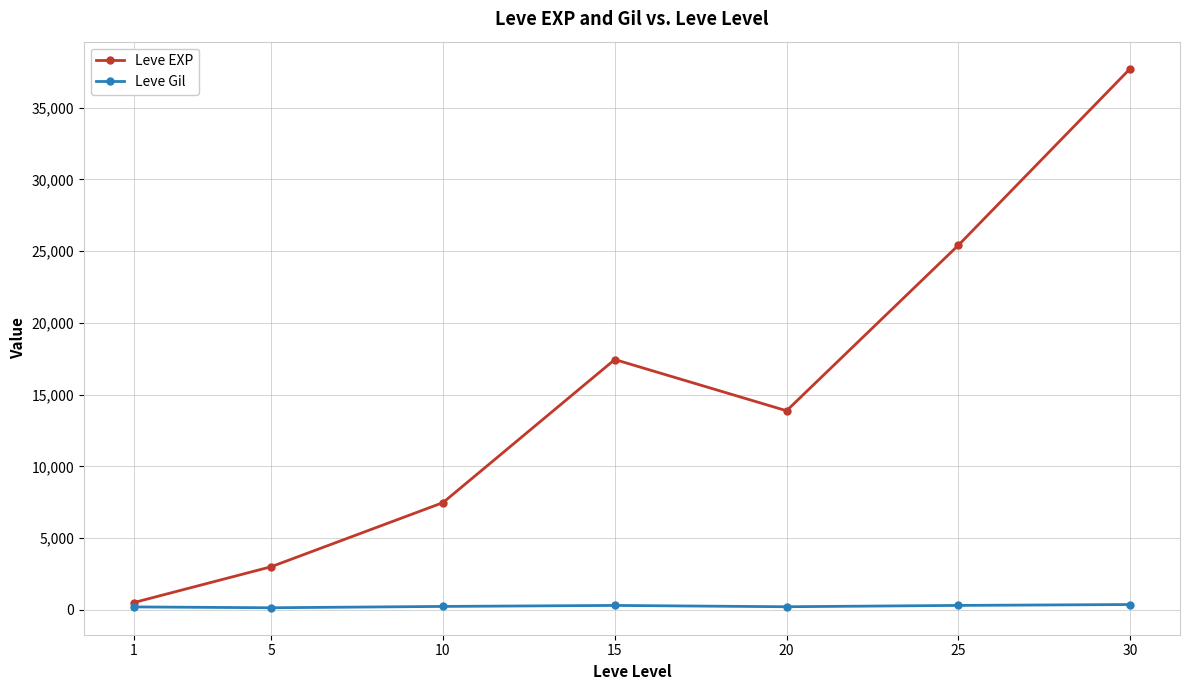

Read the Leve Gil value at 20.

220.8